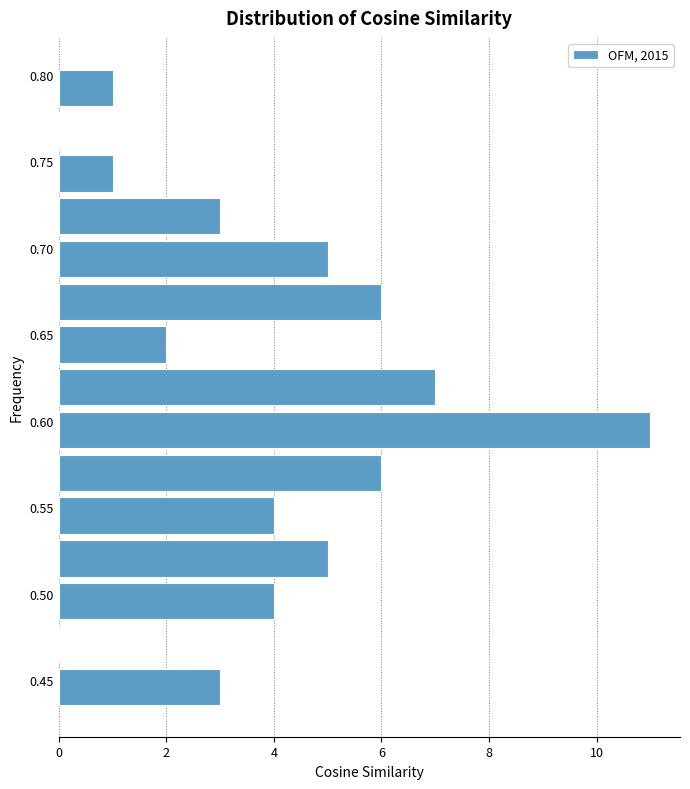

Which range on the y-axis has the longest bar?

0.580 to 0.605